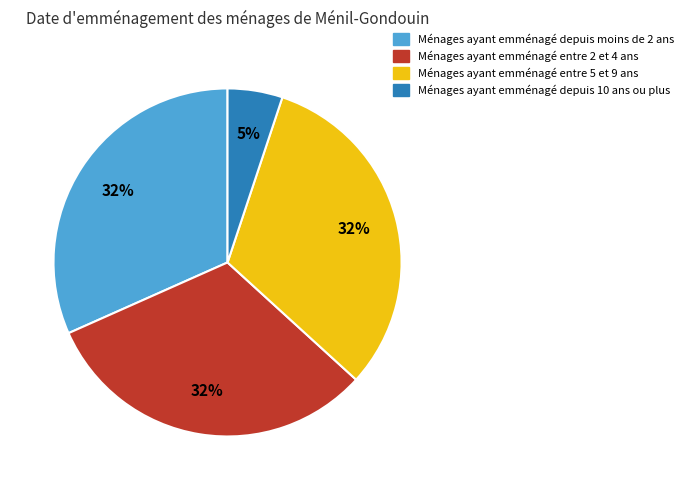

To the nearest percent, what is the difference between the largest and smallest slice percentages?

27%